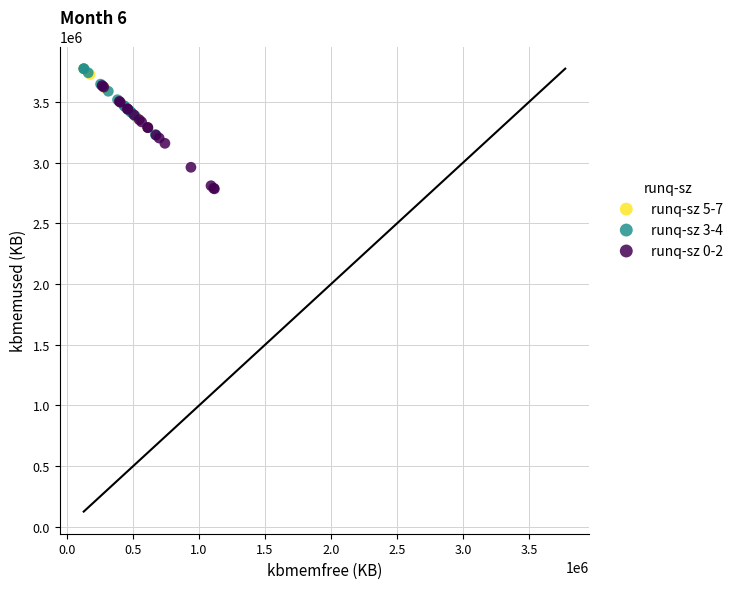

Which series contains the lowest Y value?

runq-sz 0-2